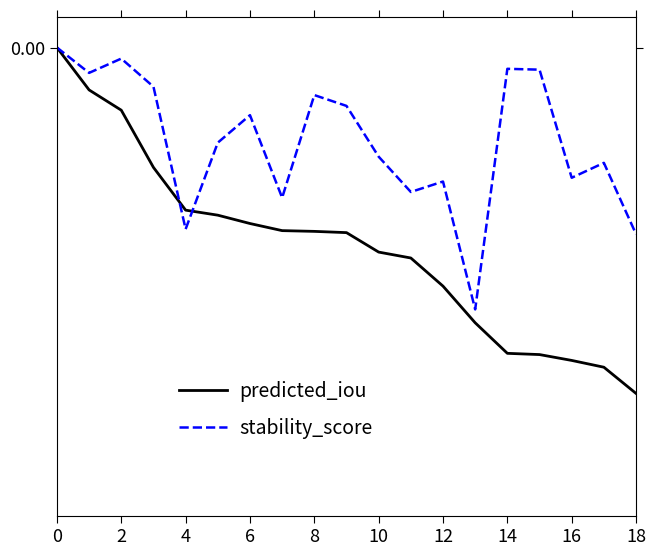

Reading left to right, extract all data points from this chart.

predicted_iou: 0.0	-0.0	-0.0	-0.0	-0.0	-0.0	-0.0	-0.0	-0.0	-0.0	-0.0	-0.0	-0.0	-0.0	-0.0	-0.1	-0.1	-0.1	-0.1
stability_score: 0.0	-0.0	-0.0	-0.0	-0.0	-0.0	-0.0	-0.0	-0.0	-0.0	-0.0	-0.0	-0.0	-0.0	-0.0	-0.0	-0.0	-0.0	-0.0